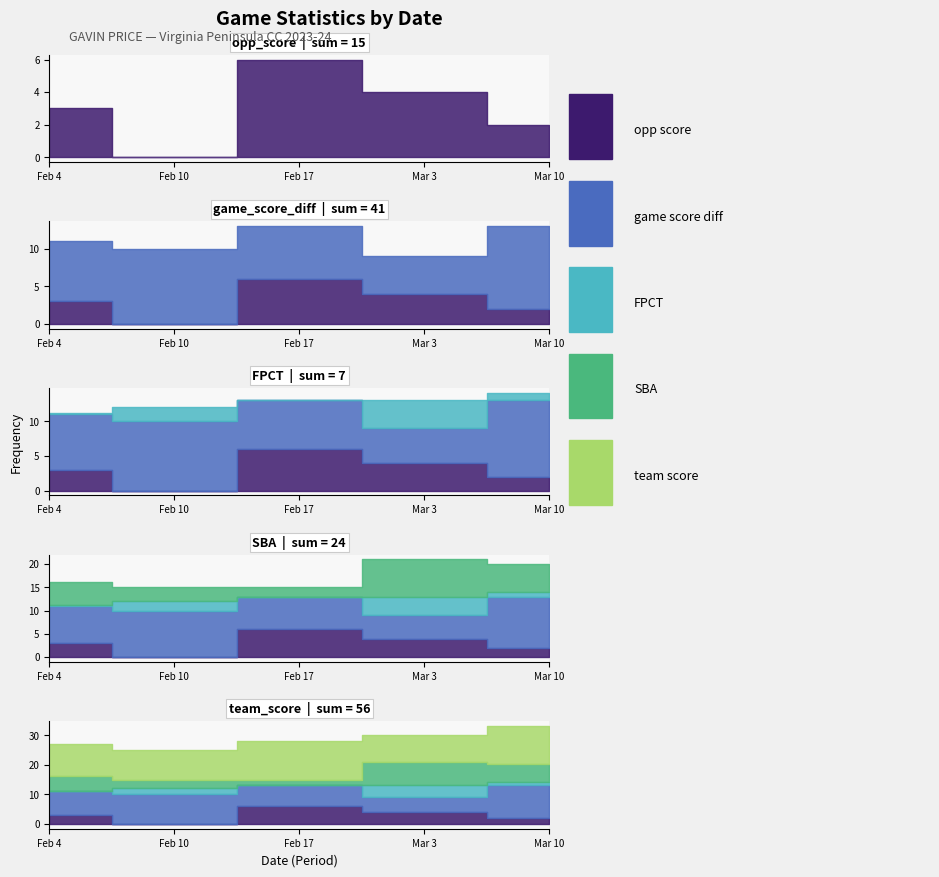

Rank the series by their maximum value, from lowest to highest.

FPCT, opp_score, SBA, game_score_diff, team_score